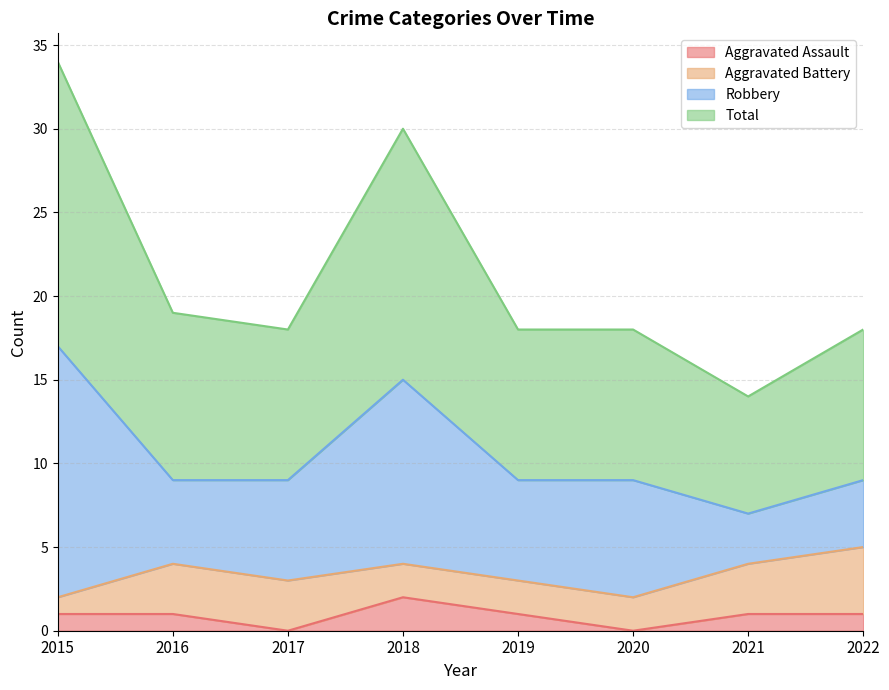

True or false: Aggravated Assault and Total cross at least once.

False